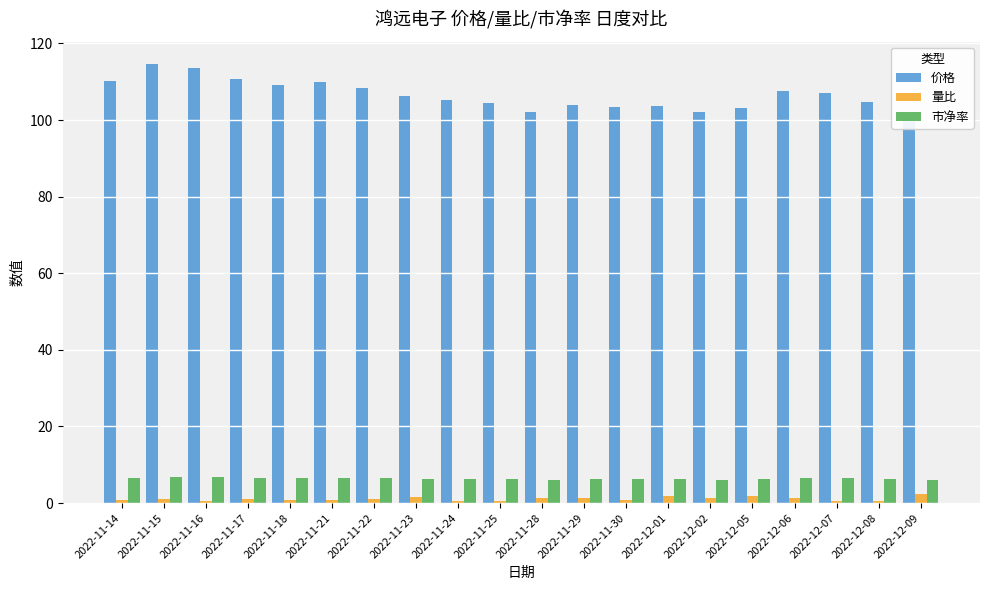

What is the total value across all series at 2022-11-28?

109.4